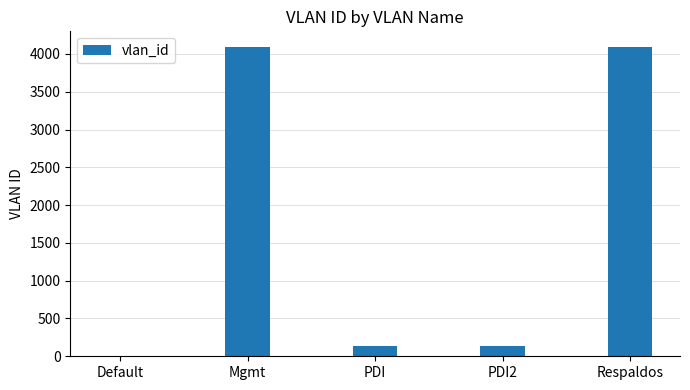

Between Respaldos and Default, which is larger?

Respaldos